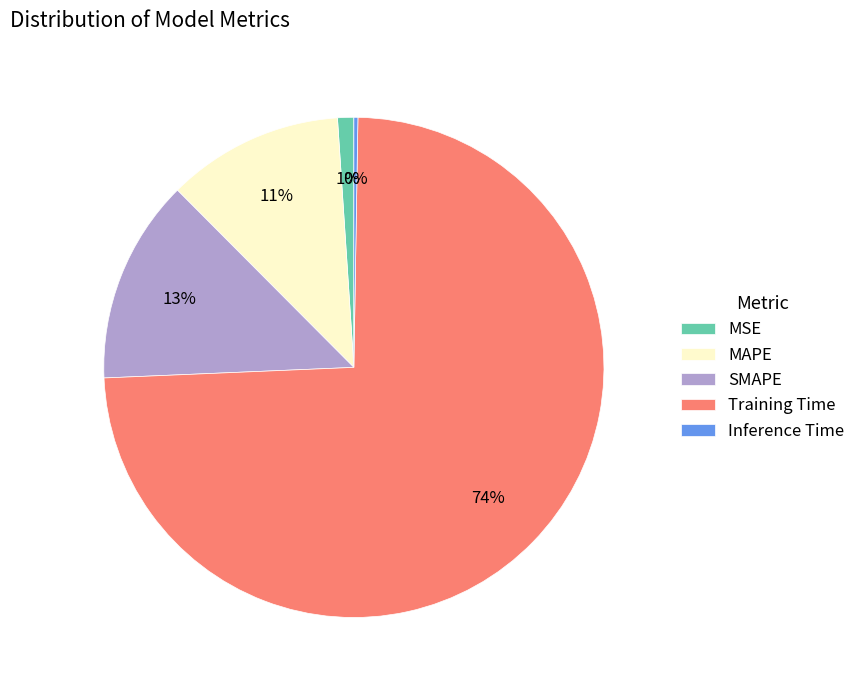

To the nearest percent, what portion does SMAPE represent?

13%